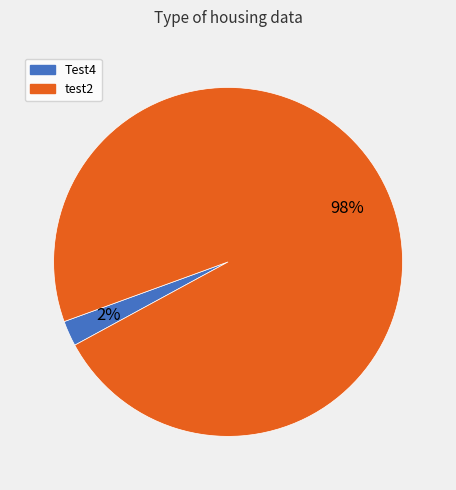

To the nearest percent, what is the combined percentage of test2 and Test4?

100%